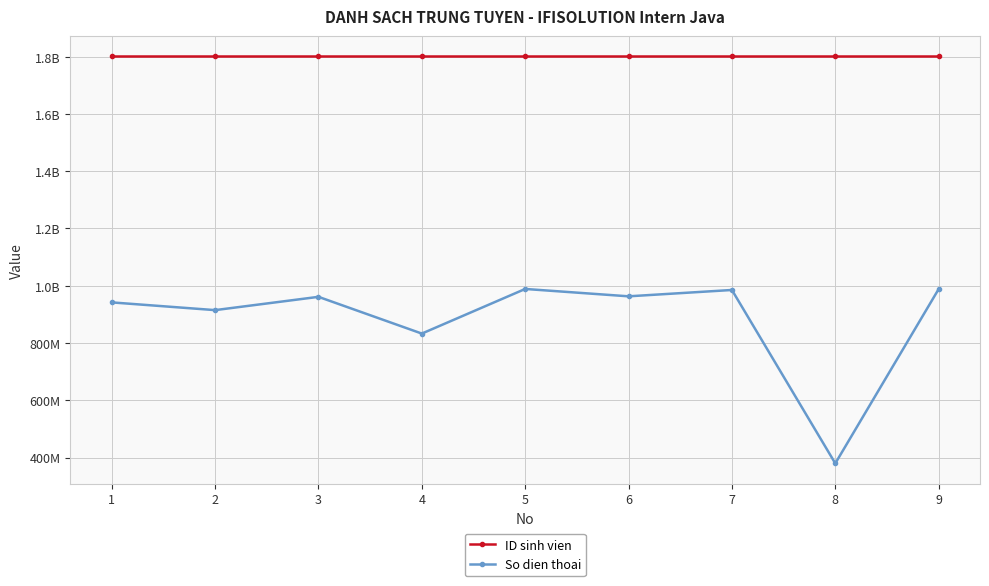

What is the average value of the So dien thoai series?

884060180